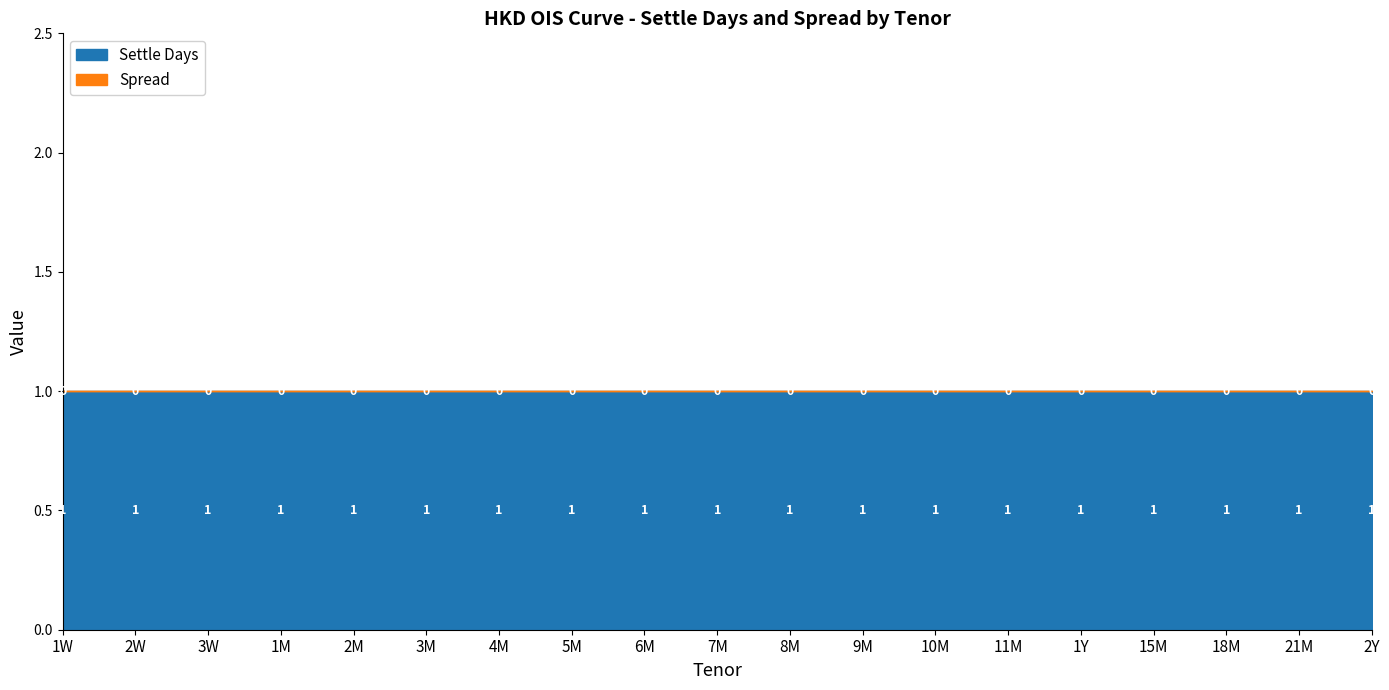

How many data points does each series have?

19